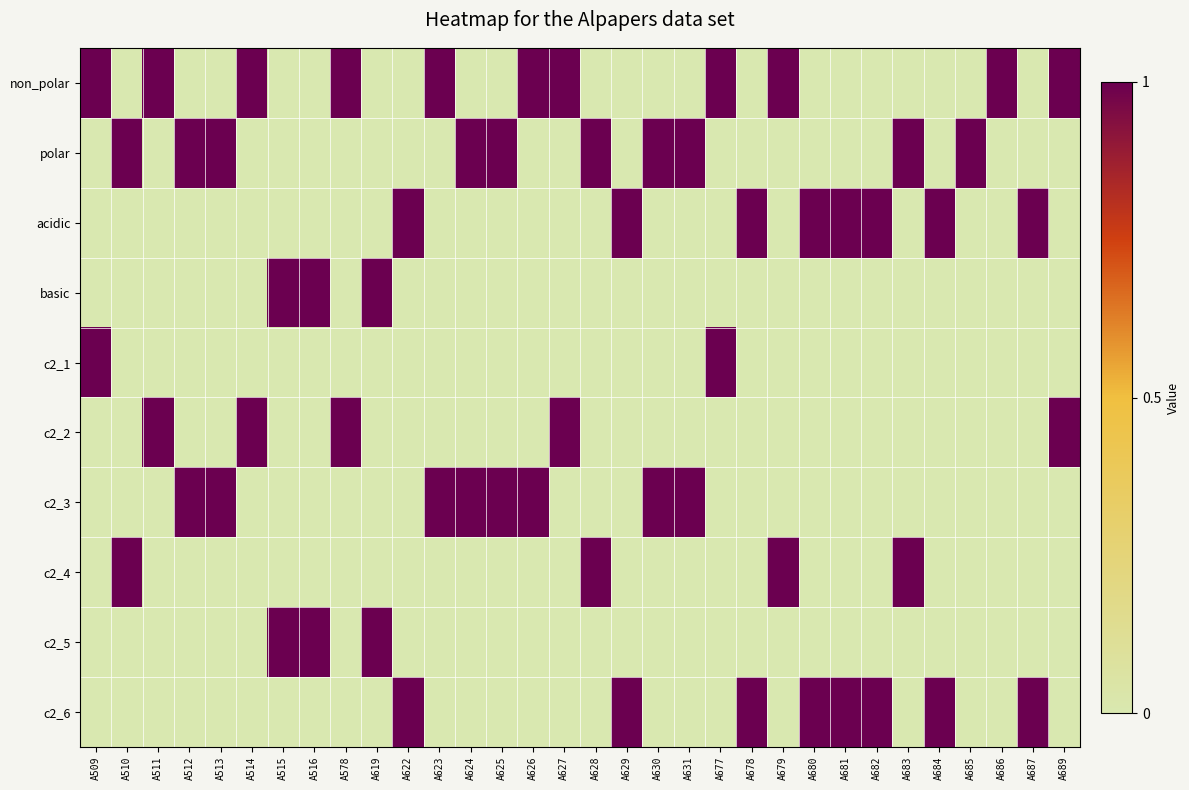

Which series has the largest range (max minus min)?

non_polar